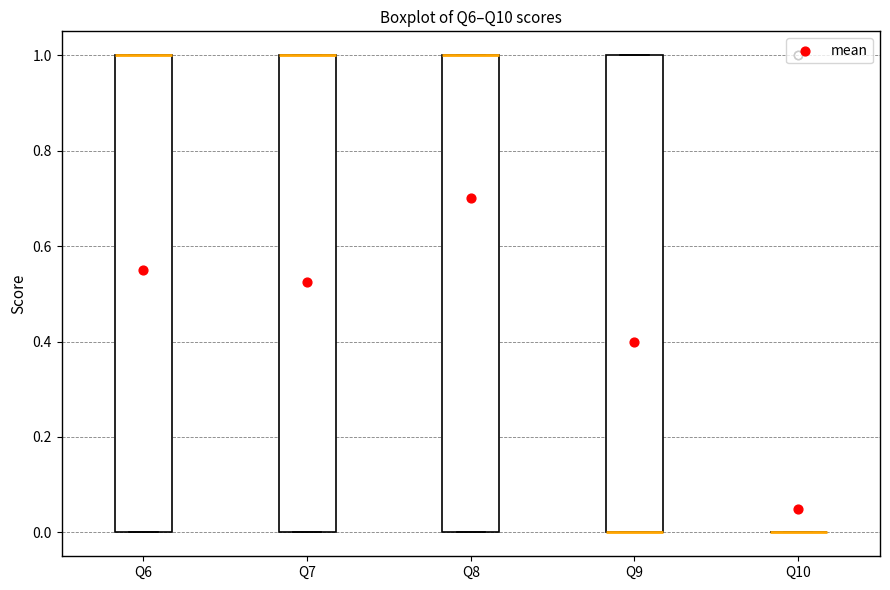

Reading left to right, read every box against the y-axis: the position of its median line, the range the box covers, and the ends of its whiskers. The values are not printed on the chart, so give them approximately, as read against the axis.

Q6: median 1 (drawn on the box's upper edge), box 0 to 1, whiskers 0 to 1
Q7: median 1 (drawn on the box's upper edge), box 0 to 1, whiskers 0 to 1
Q8: median 1 (drawn on the box's upper edge), box 0 to 1, whiskers 0 to 1
Q9: median 0 (drawn on the box's lower edge), box 0 to 1, whiskers 0 to 1
Q10: box collapsed to a line at 0, whiskers 0 to 0